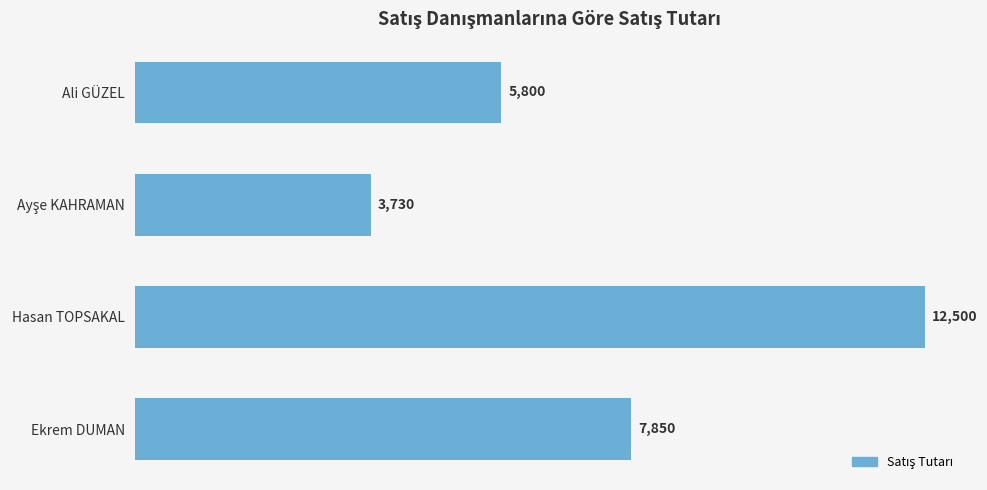

What is the change in value from Ali GÜZEL to Ekrem DUMAN?

+2050